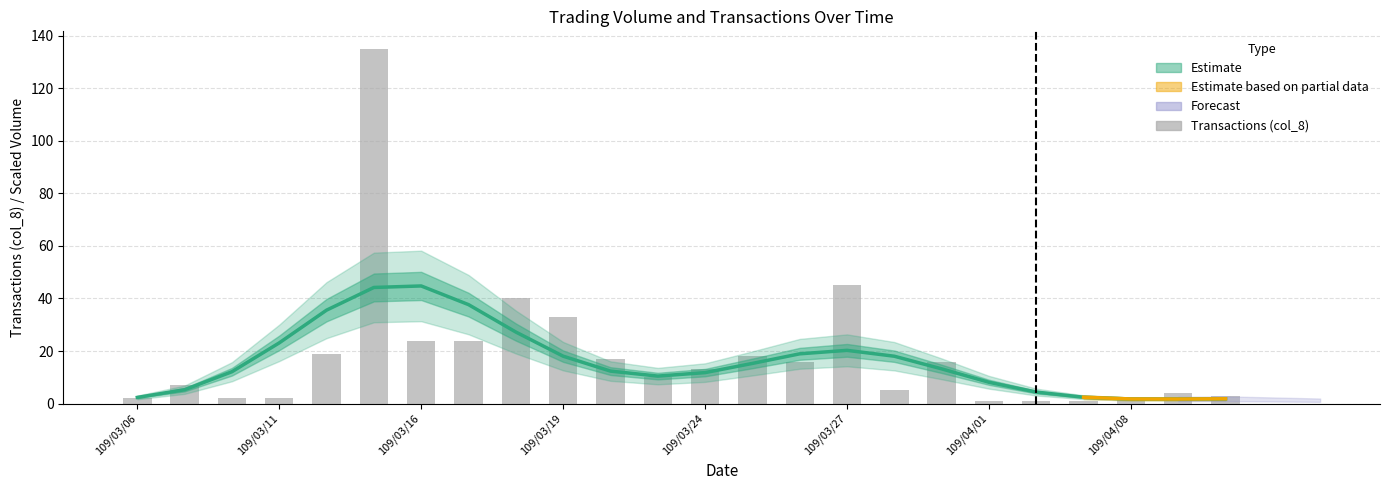

Is it true that the value at 109/03/24 is 13?

True